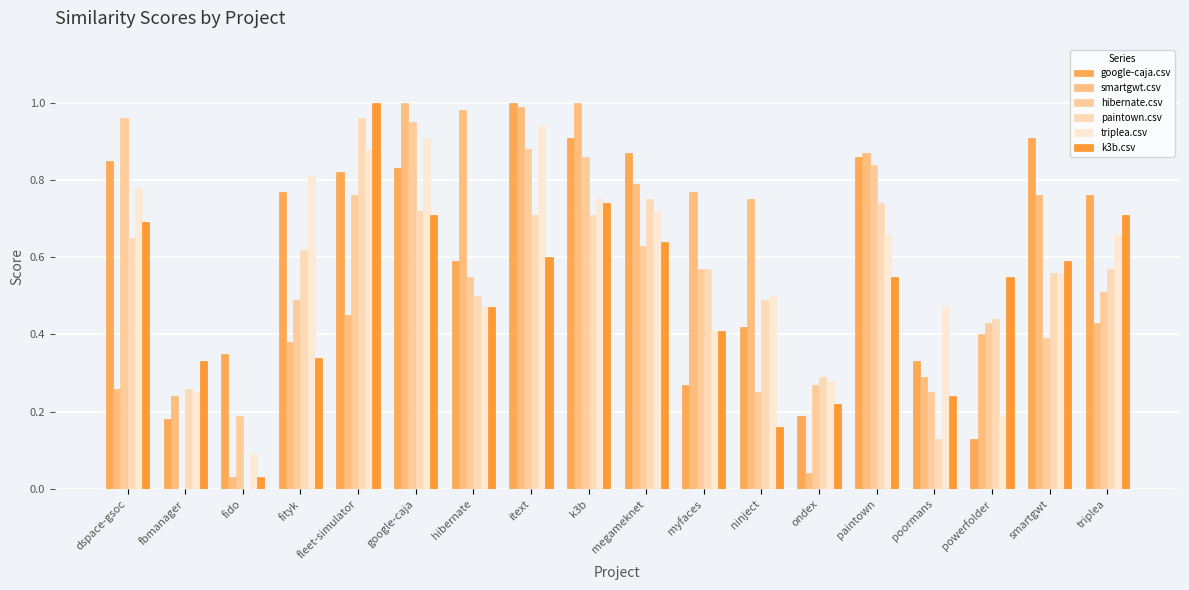

True or false: triplea.csv has a value of 0.1 at powerfolder.

False